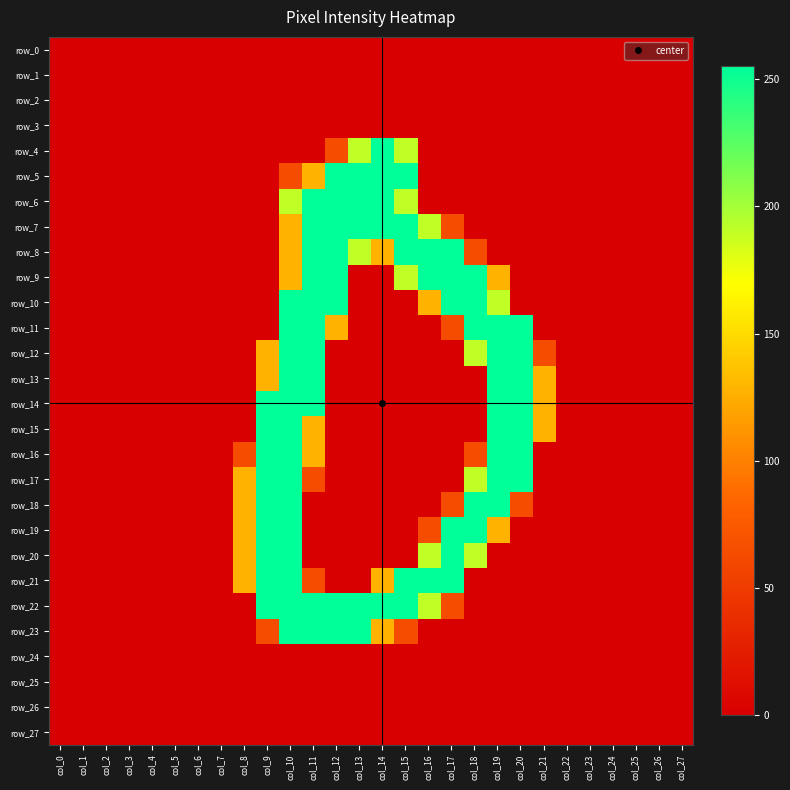

Which series has the largest range (max minus min)?

row_4